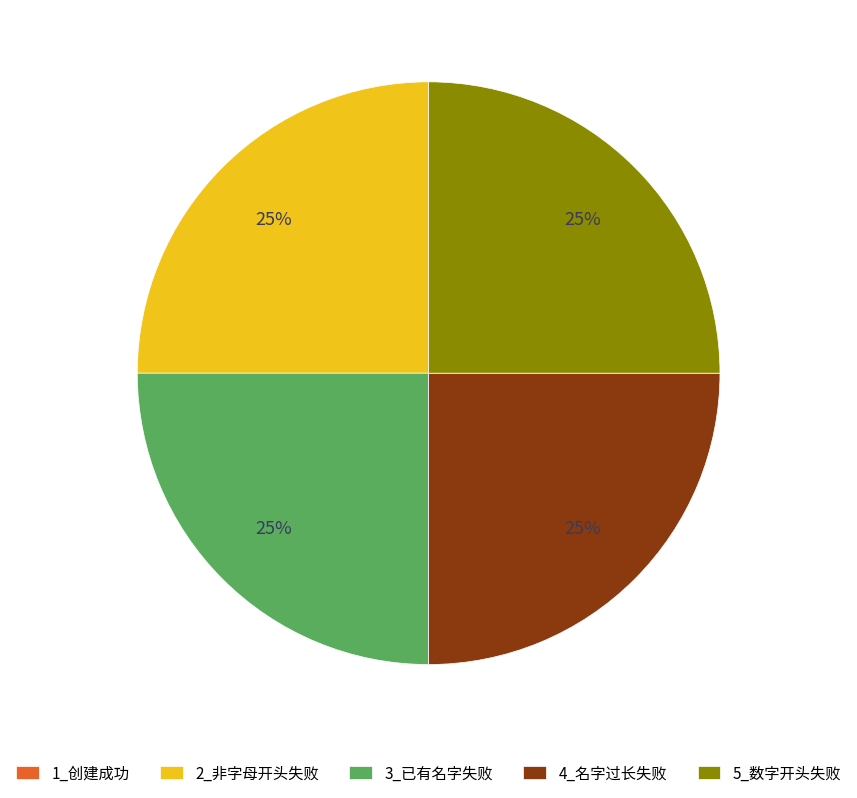

To the nearest percent, what is the average slice percentage?

20%